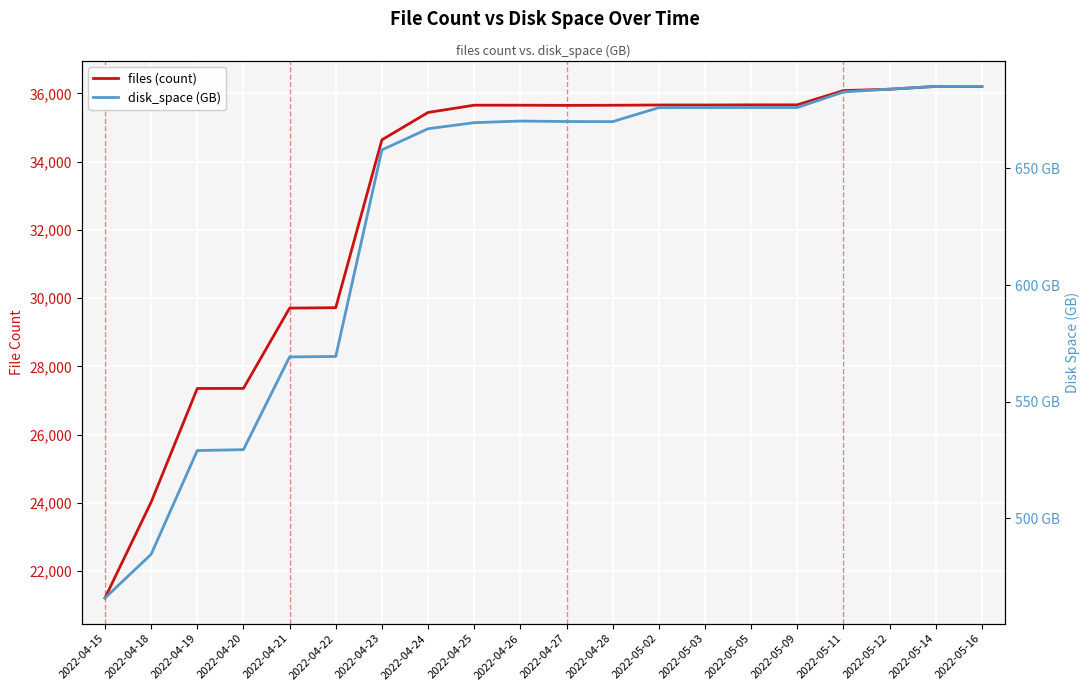

What is the difference between the second highest and minimum values in the files (count) series?

14987.0